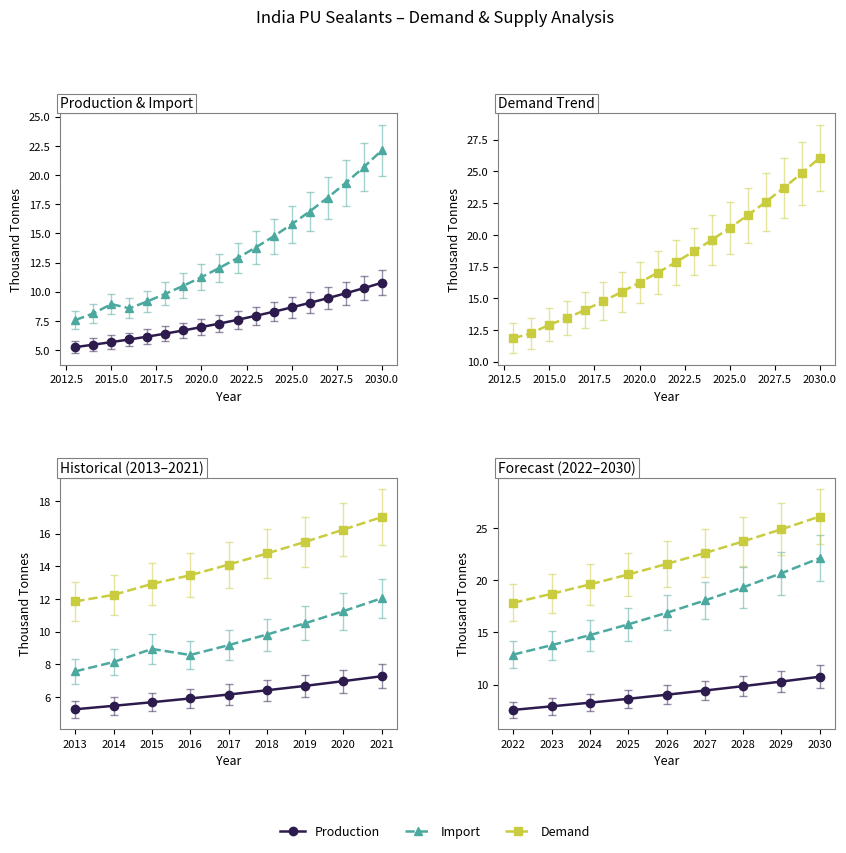

True or false: Demand and Production intersect in this chart.

False